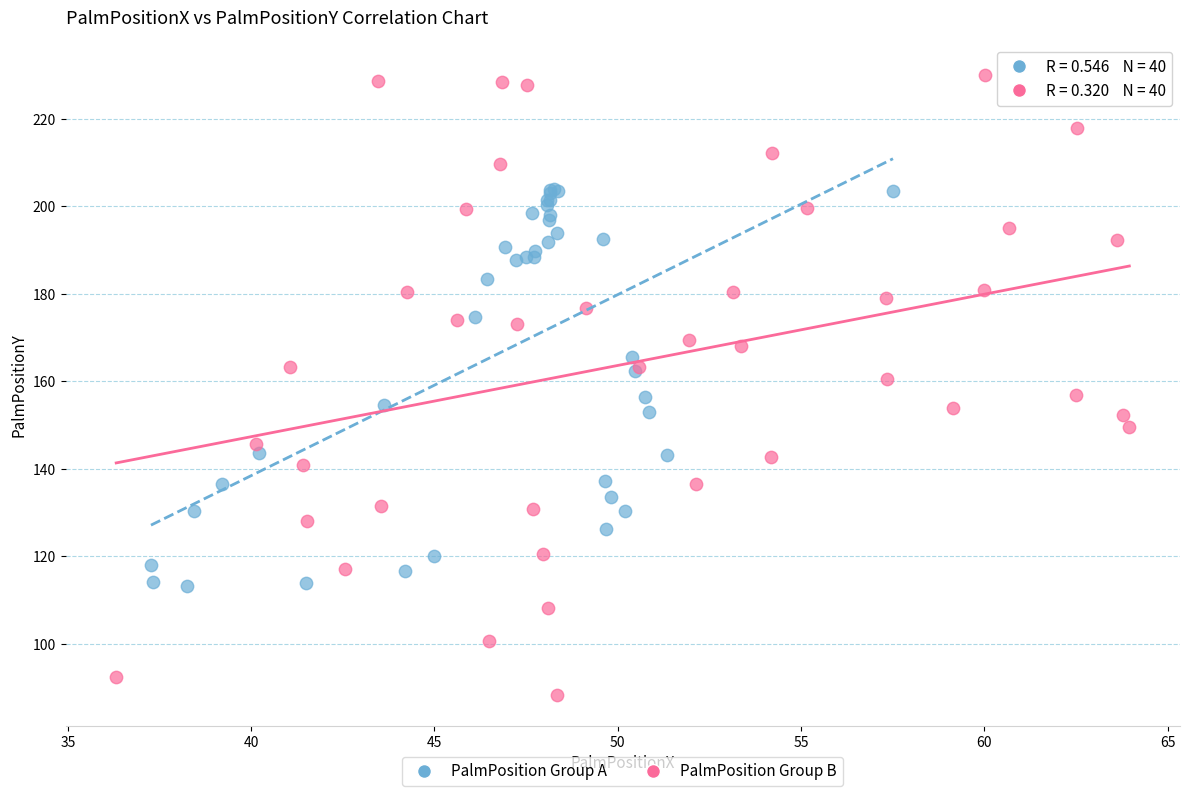

Which series reaches the minimum Y coordinate?

PalmPosition Group B